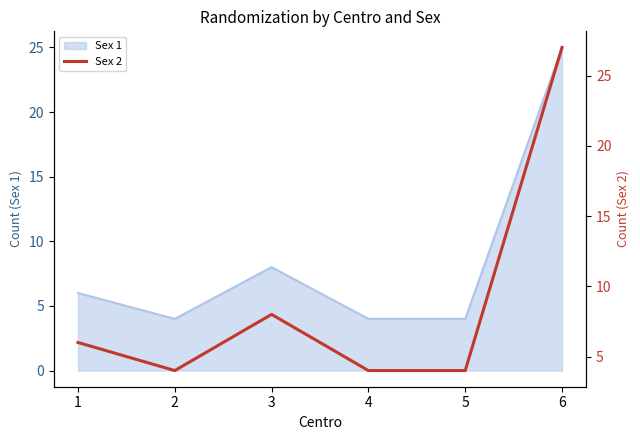

What is the sum of the values at 2 and 3?

12